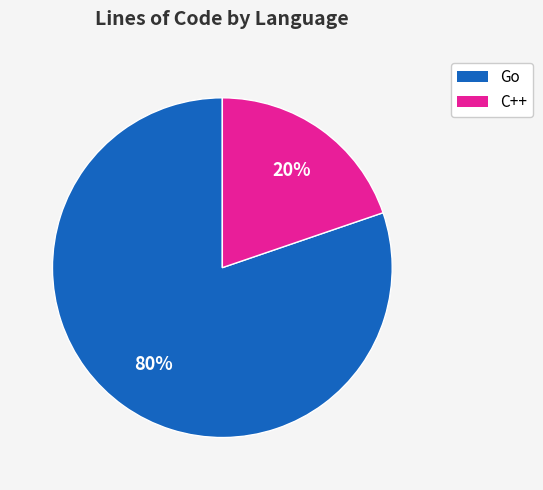

Is it true that C++ is 20% of the pie?

True